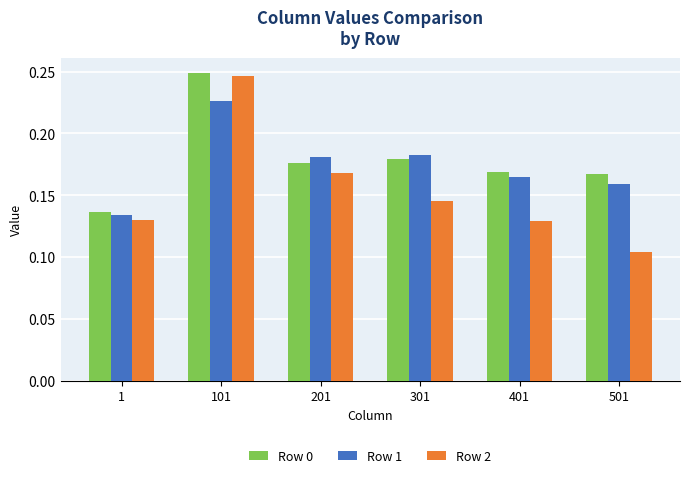

The value of Row 1 at 501 is 0.1. True or false?

False